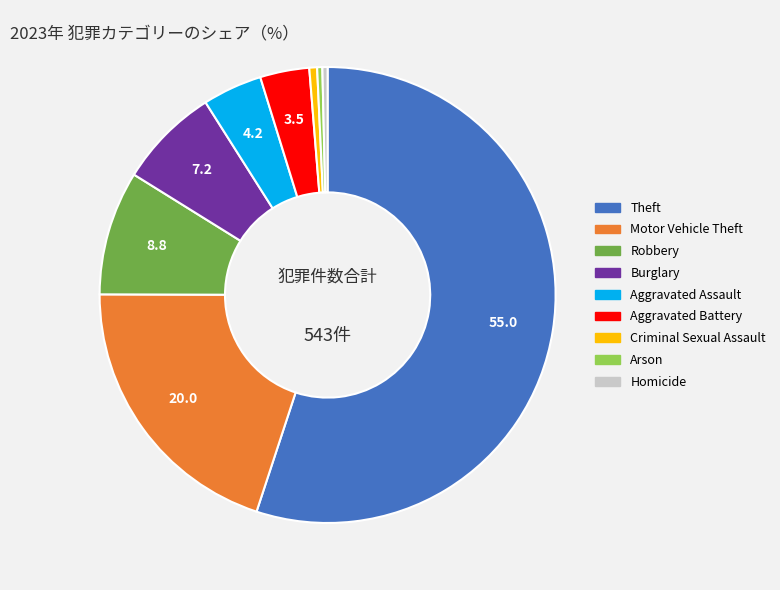

Approximately how many times larger is the value at Aggravated Assault compared to Robbery?

0.5